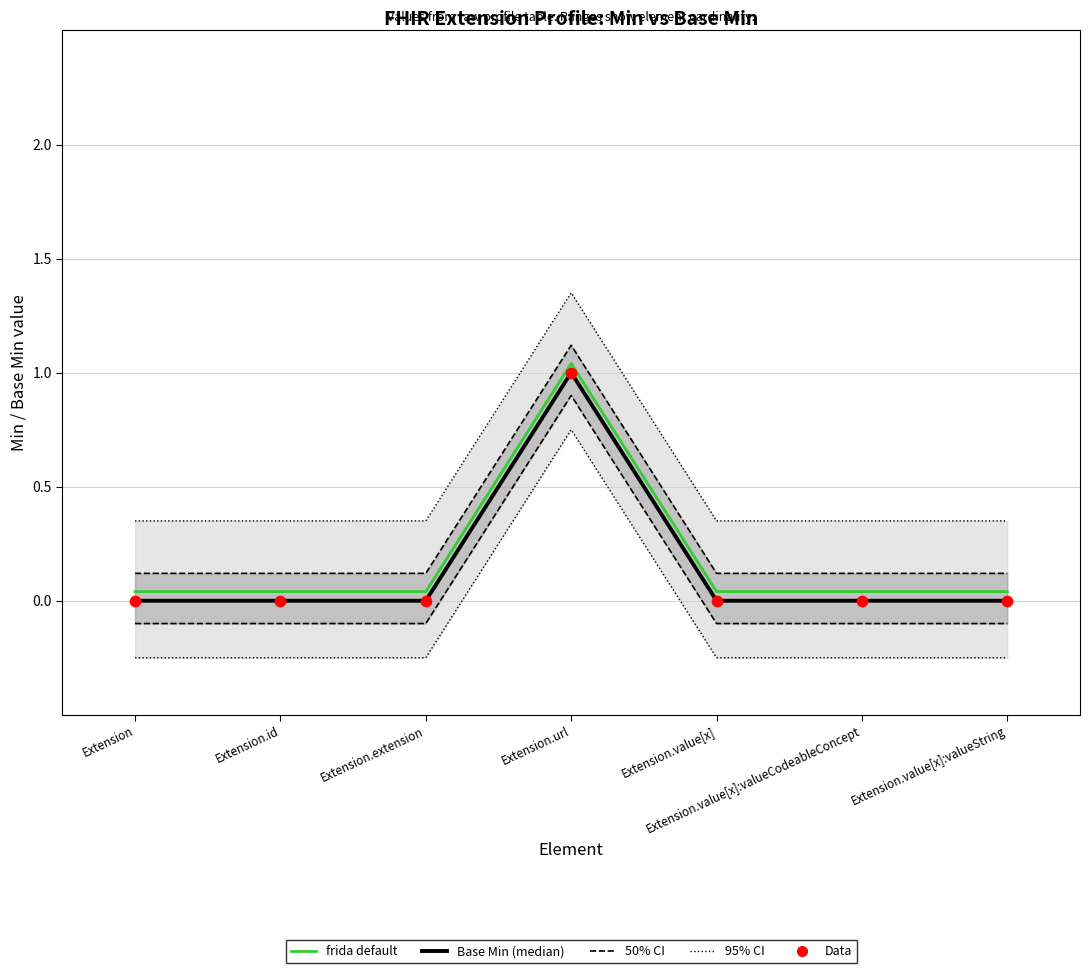

Which series has the widest spread of Y values?

95% CI